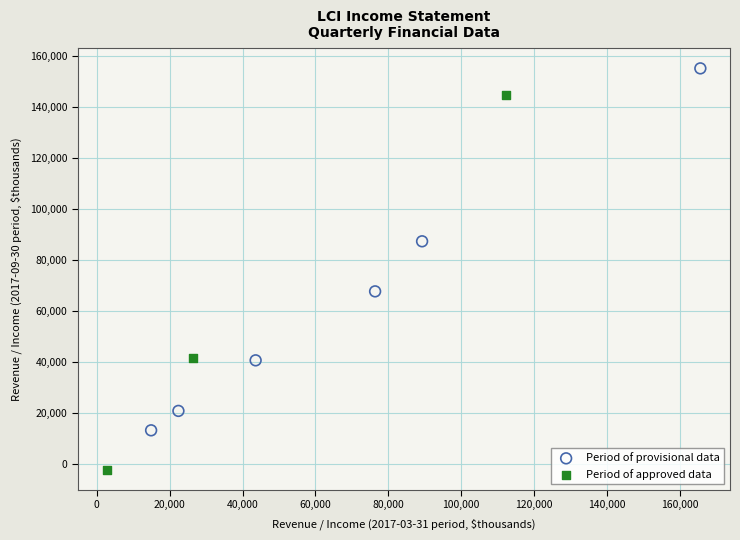

Which series reaches the maximum Y coordinate?

Period of provisional data